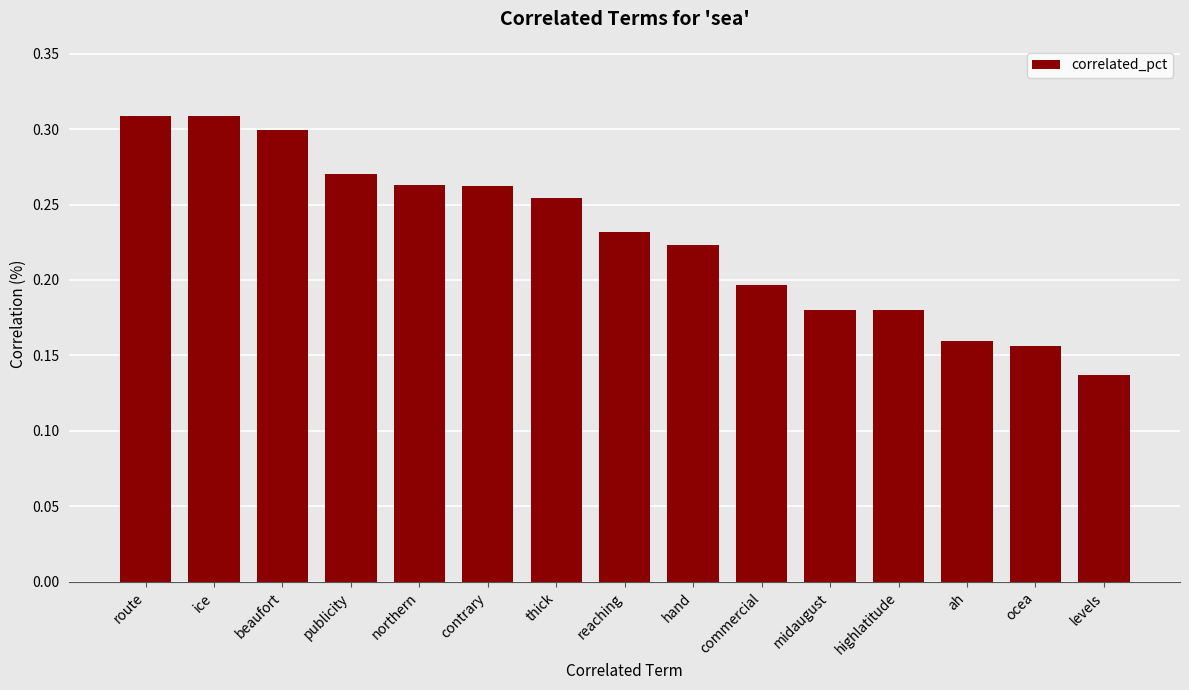

What is the change in value from contrary to levels?

-0.1